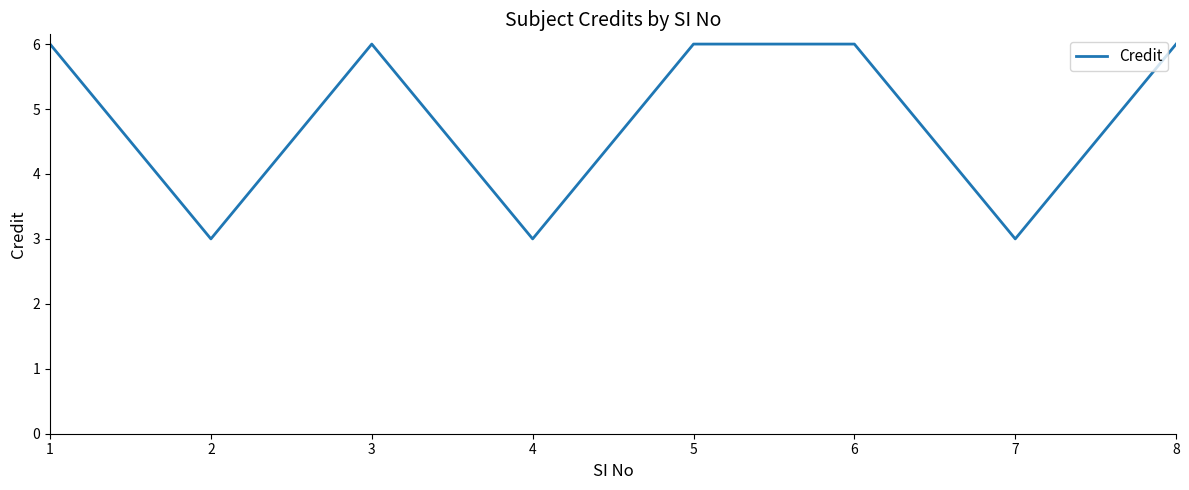

At which category does the data reach its first local valley?

2